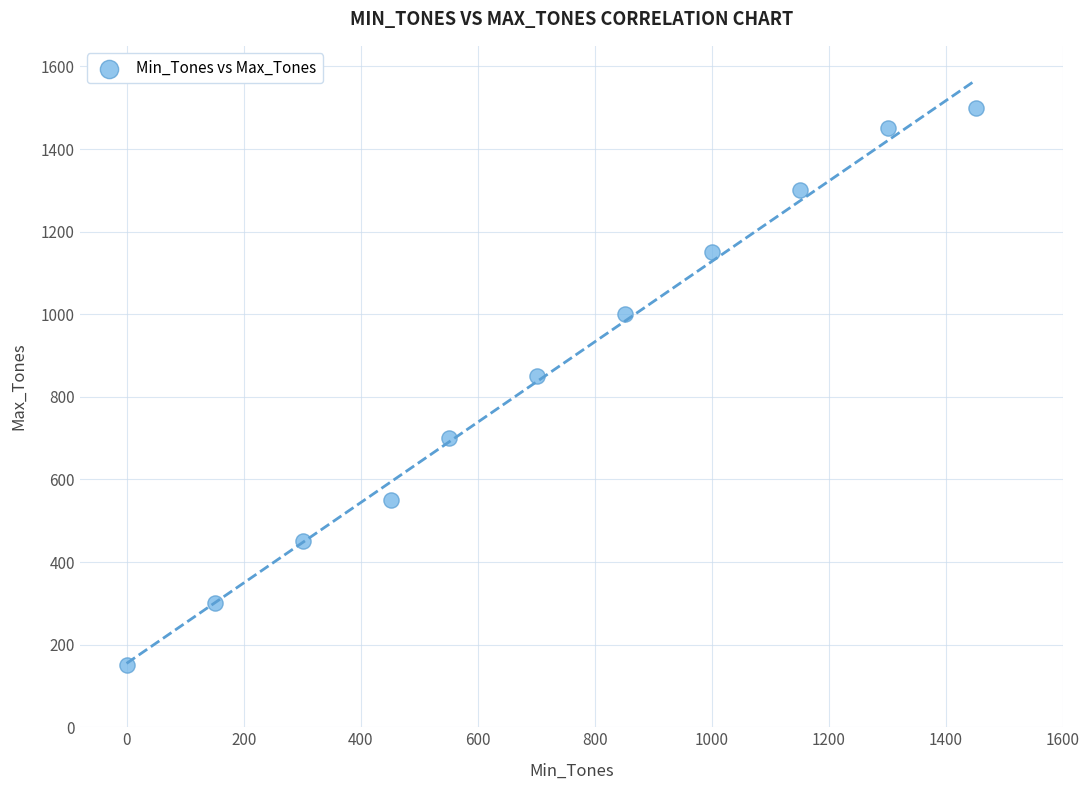

What Y value in the scatter plot is closest to 825?

850